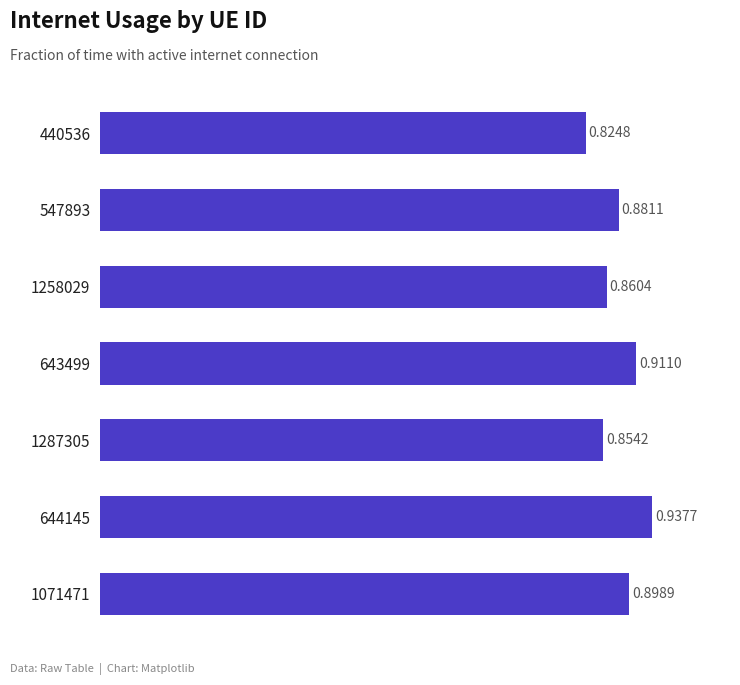

What is the sum of all values?

6.2